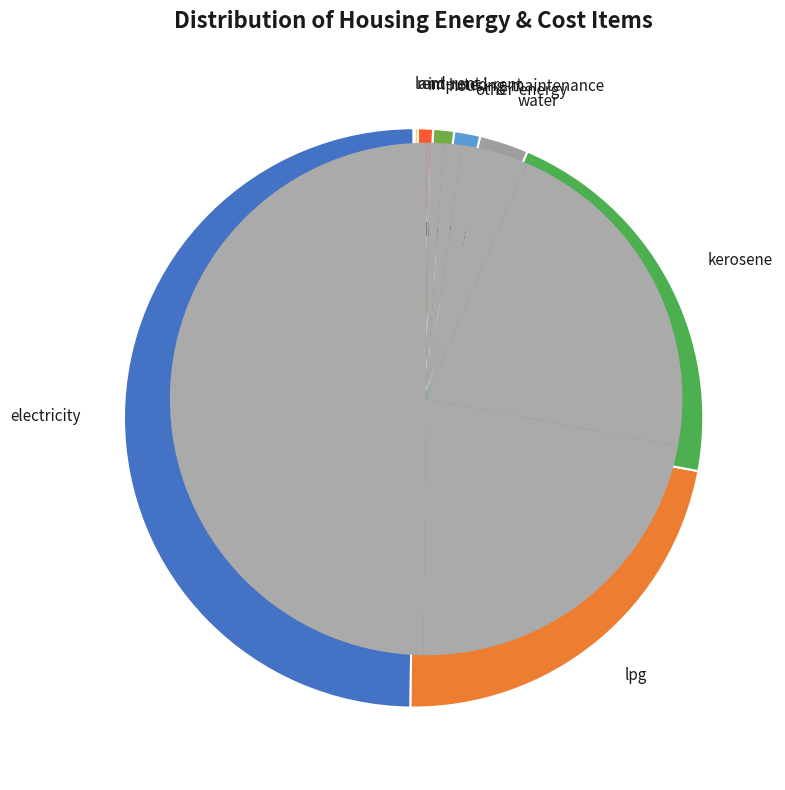

Rank the categories by value from highest to lowest.

electricity, lpg, kerosene, water, other-energy, housing-maintenance, imputed-rent, rent, land-rent